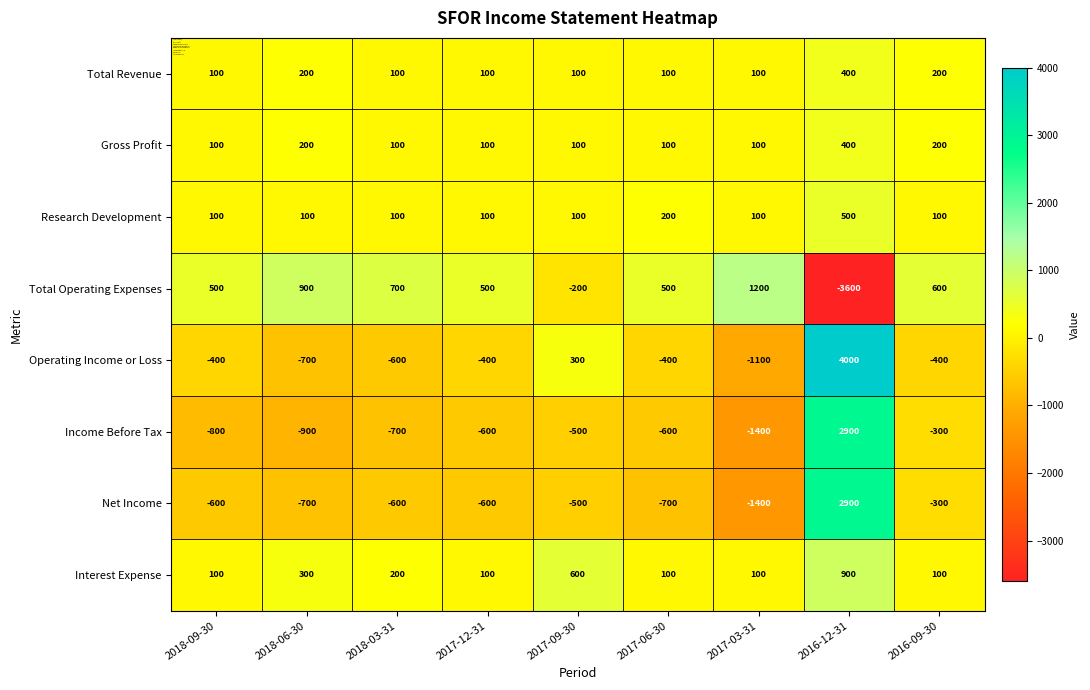

Is it true that Research Development equals 100 at 2017-12-31?

True